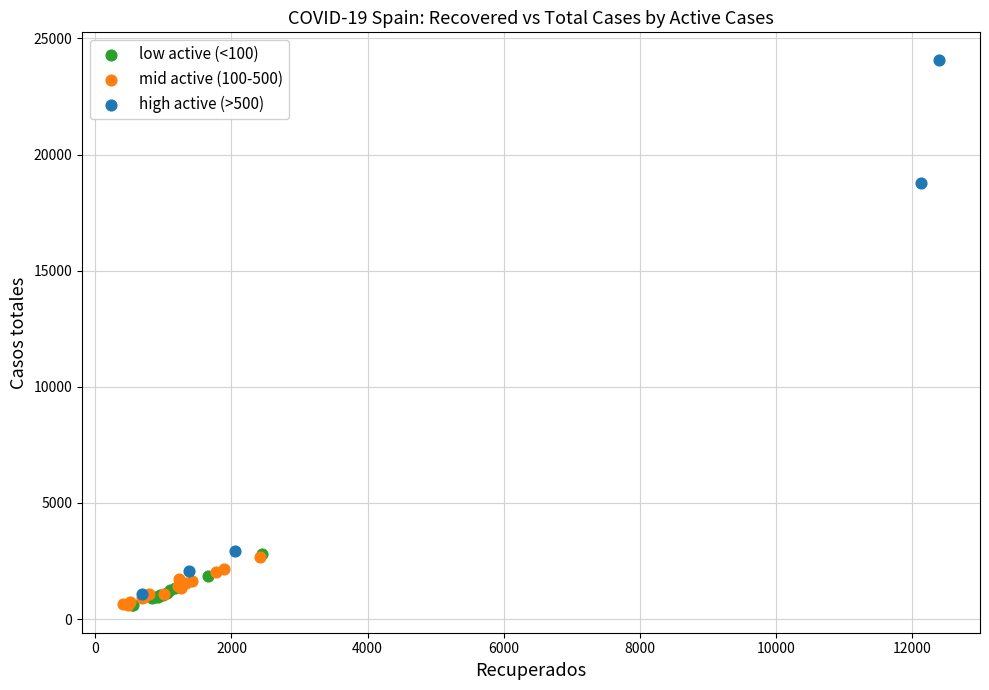

Which series has the largest Y range (max minus min)?

high active (>500)